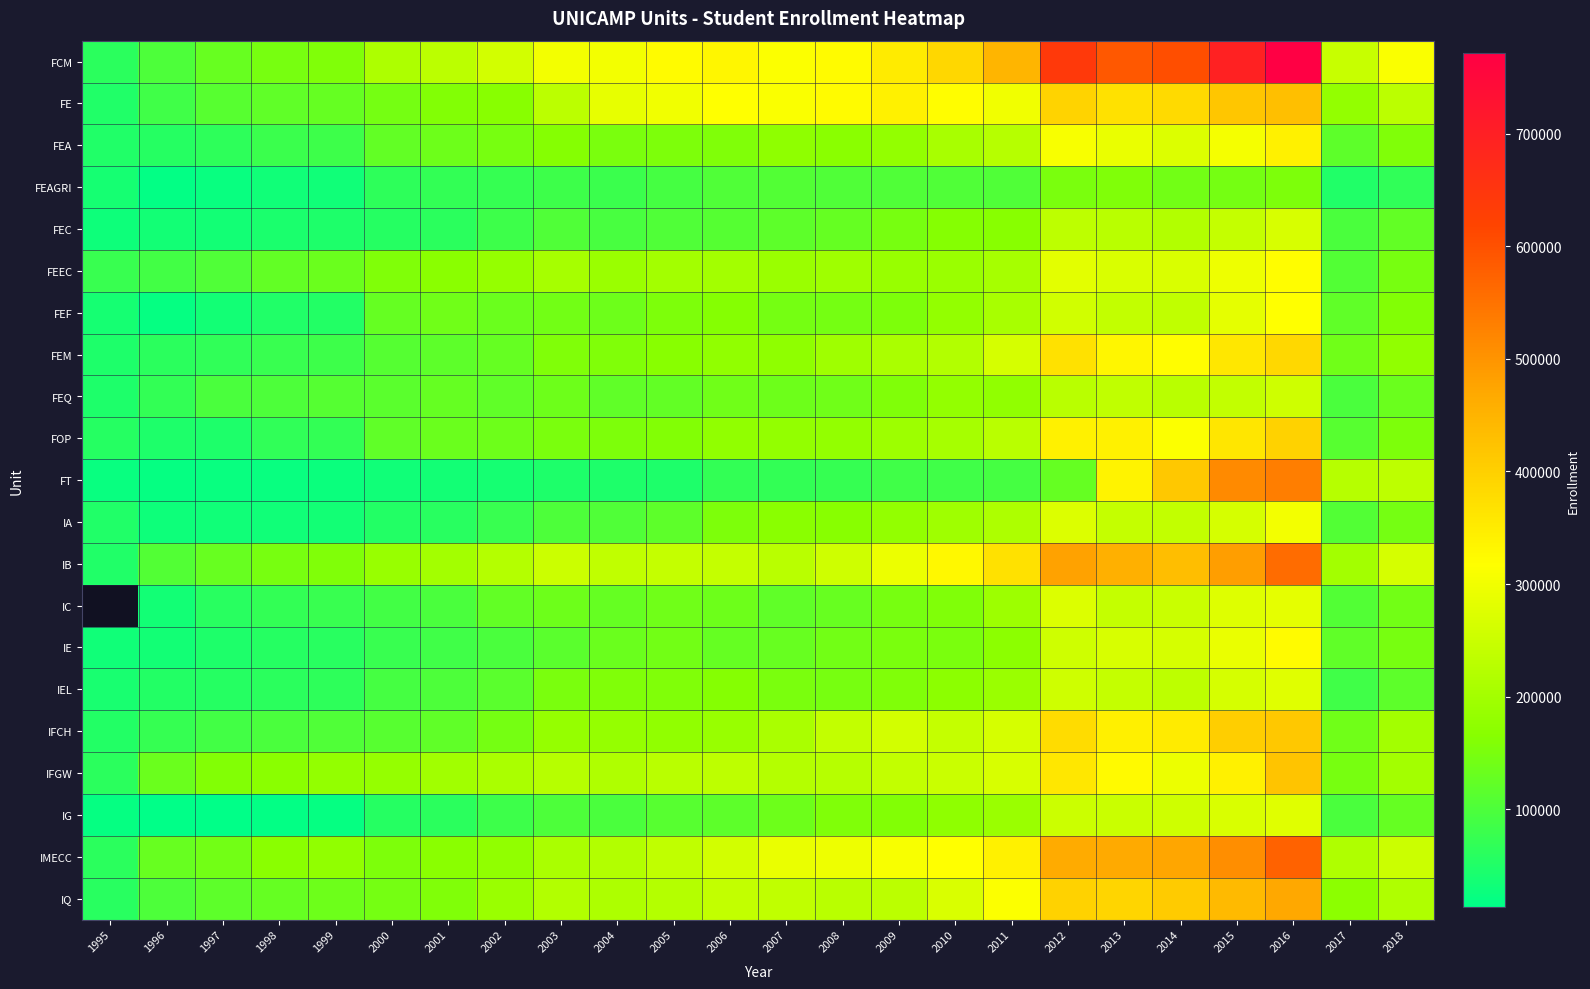

Between 2012 and 1997, which is larger?

2012